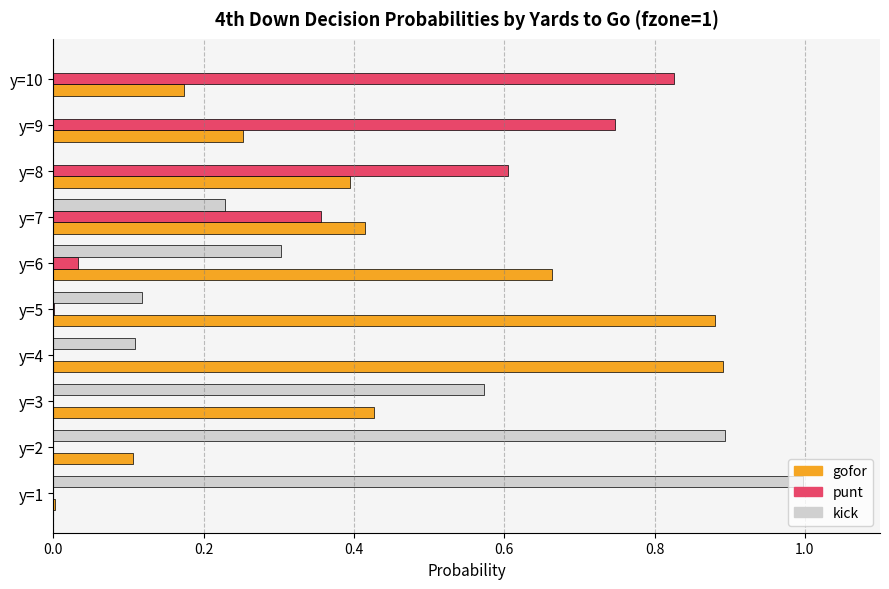

What are all the series names shown in the legend?

gofor, punt, kick